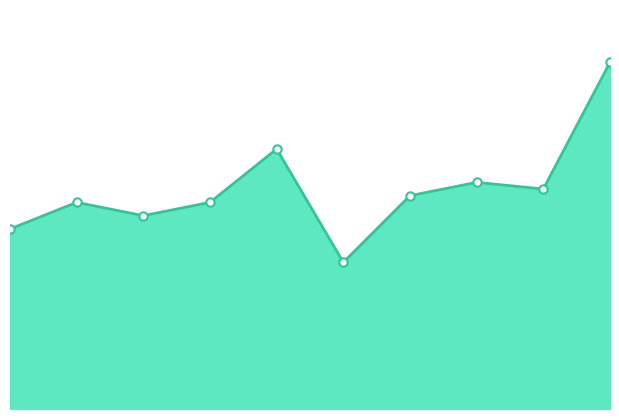

Does the chart display data point markers on the line(s)?

No